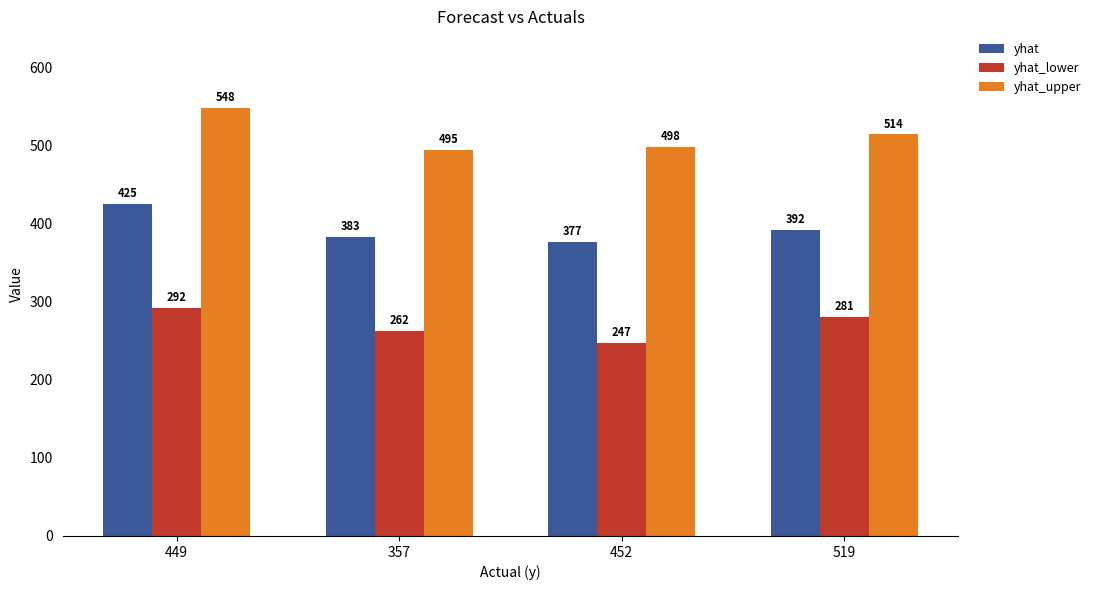

Which series has the largest range (max minus min)?

yhat_upper